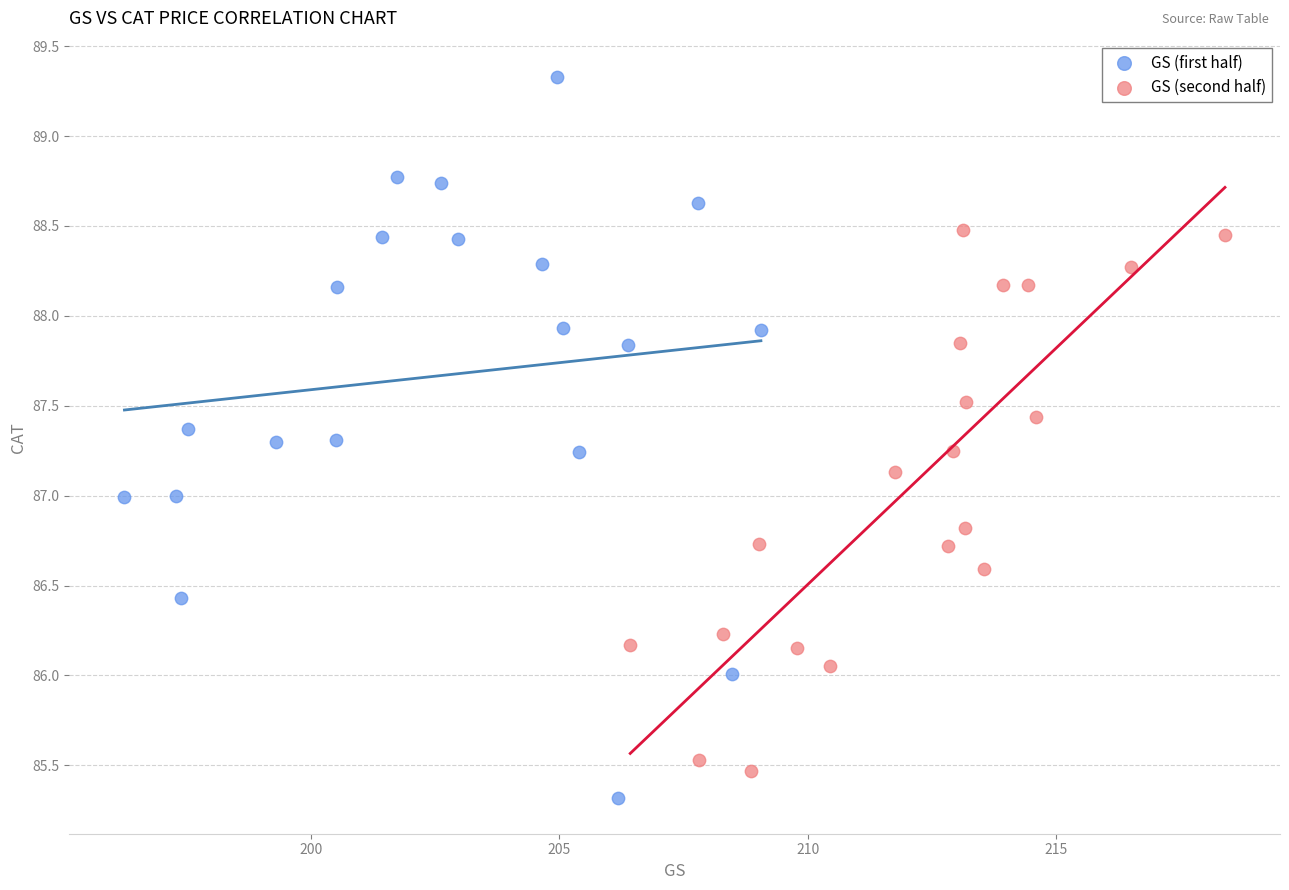

Which series has the widest spread of Y values?

GS (first half)